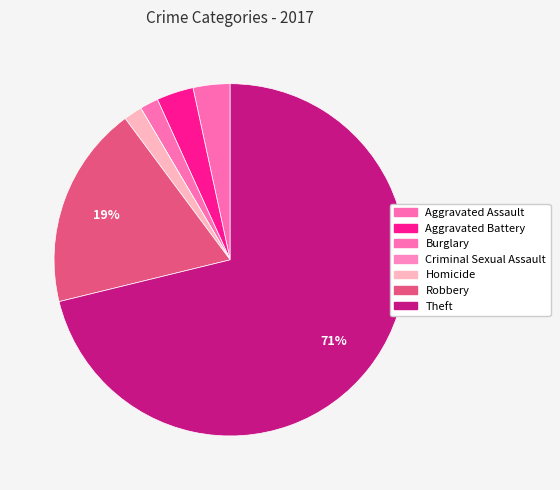

What is the smallest slice in the pie chart?

Criminal Sexual Assault